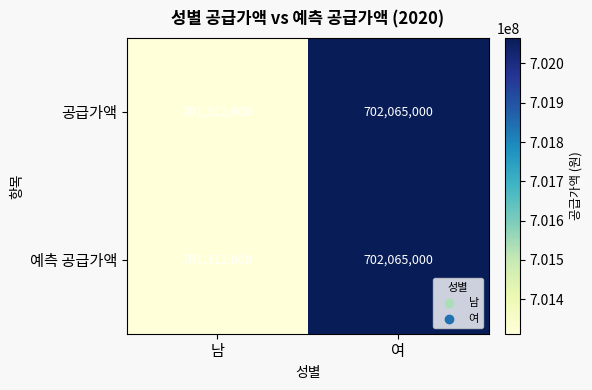

List the labels in order of 예측 공급가액 value, largest first.

여, 남